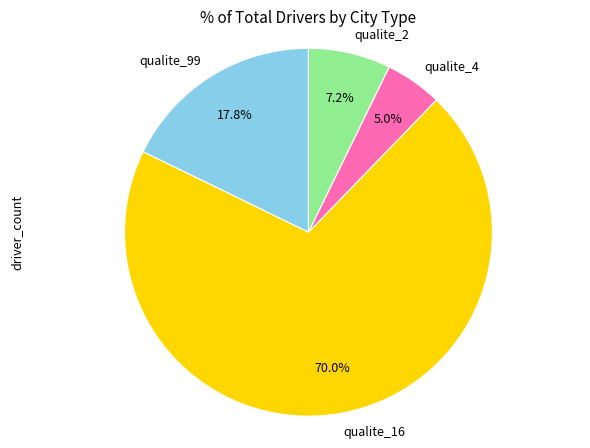

Does qualite_99 represent more than half of the total?

No